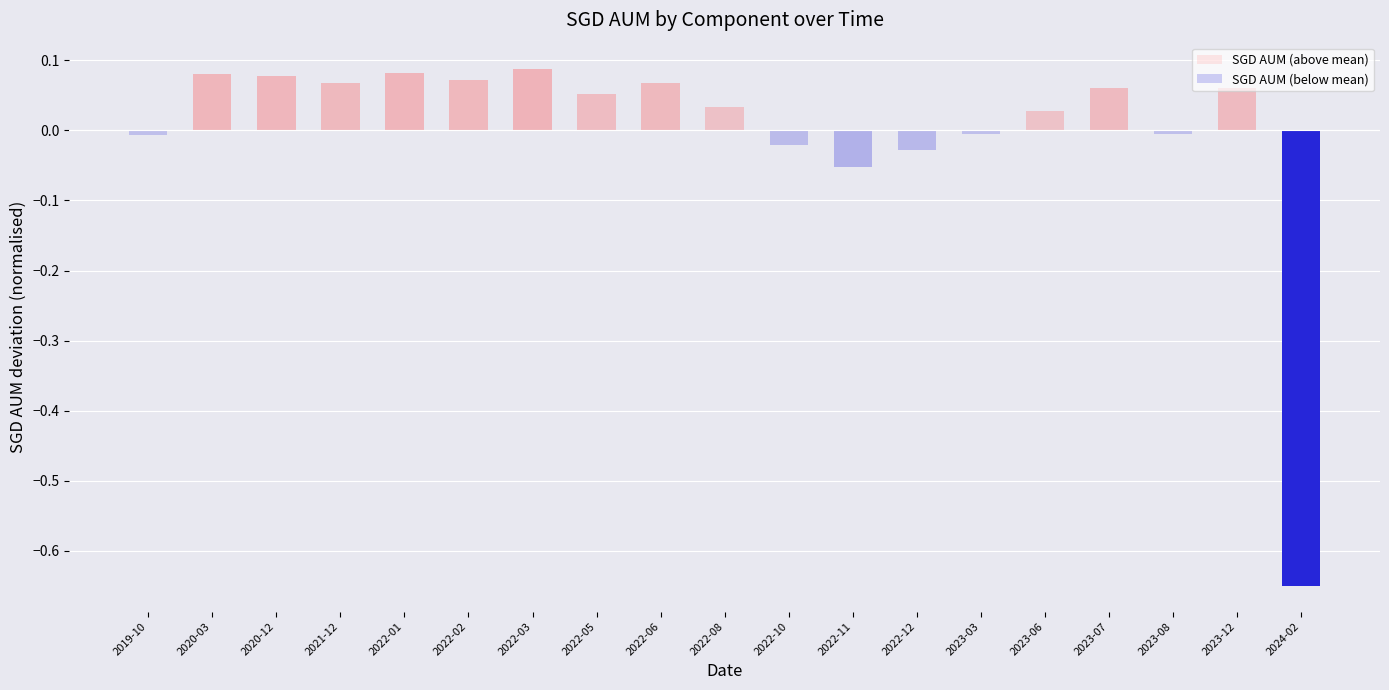

Where is SGD AUM (below mean) nearest to the value 0?

2020-03